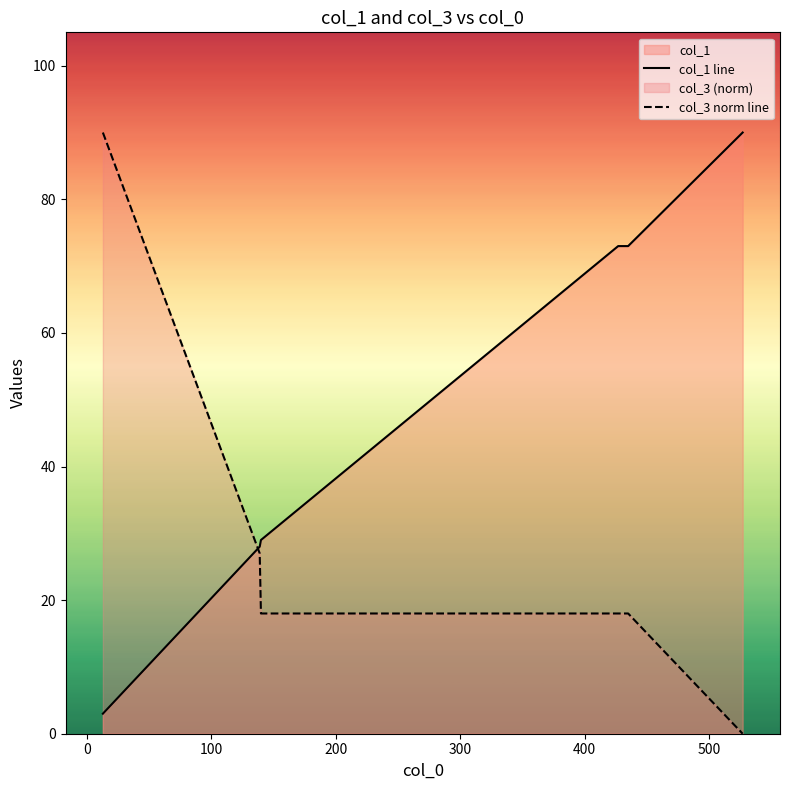

Which series ends up on top after the final intersection of col_1 line and col_3 norm line?

col_1 line